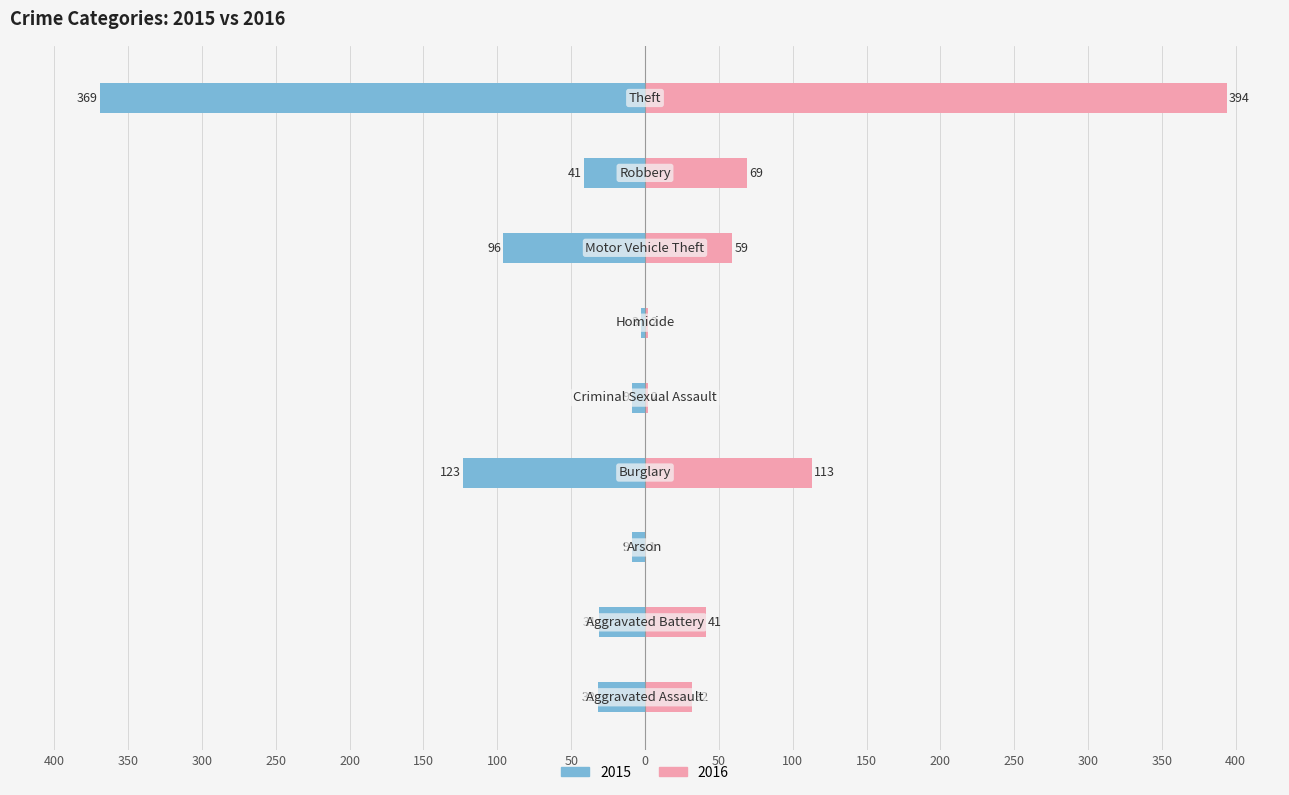

Which series has the widest spread of values?

2016